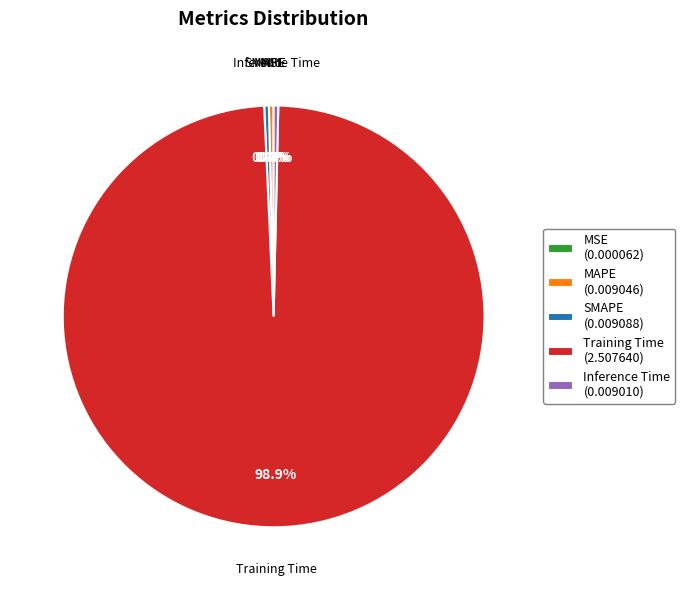

Is there any slice that represents more than half of the pie?

Yes